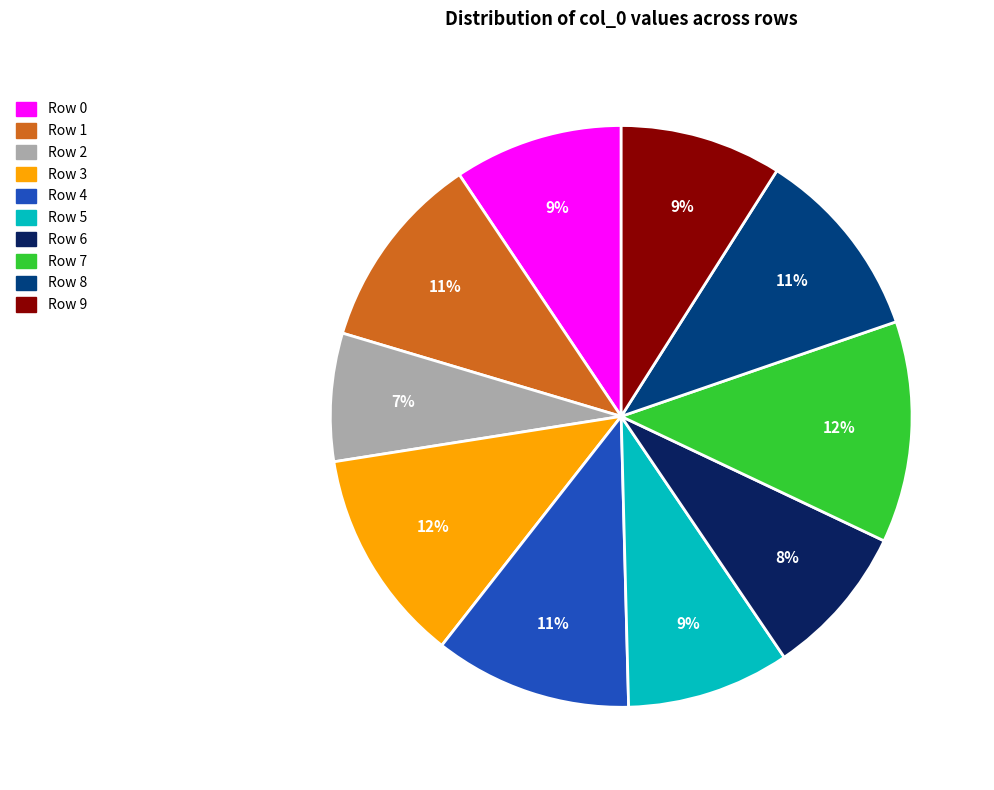

What is the smallest slice in the pie chart?

Row 2